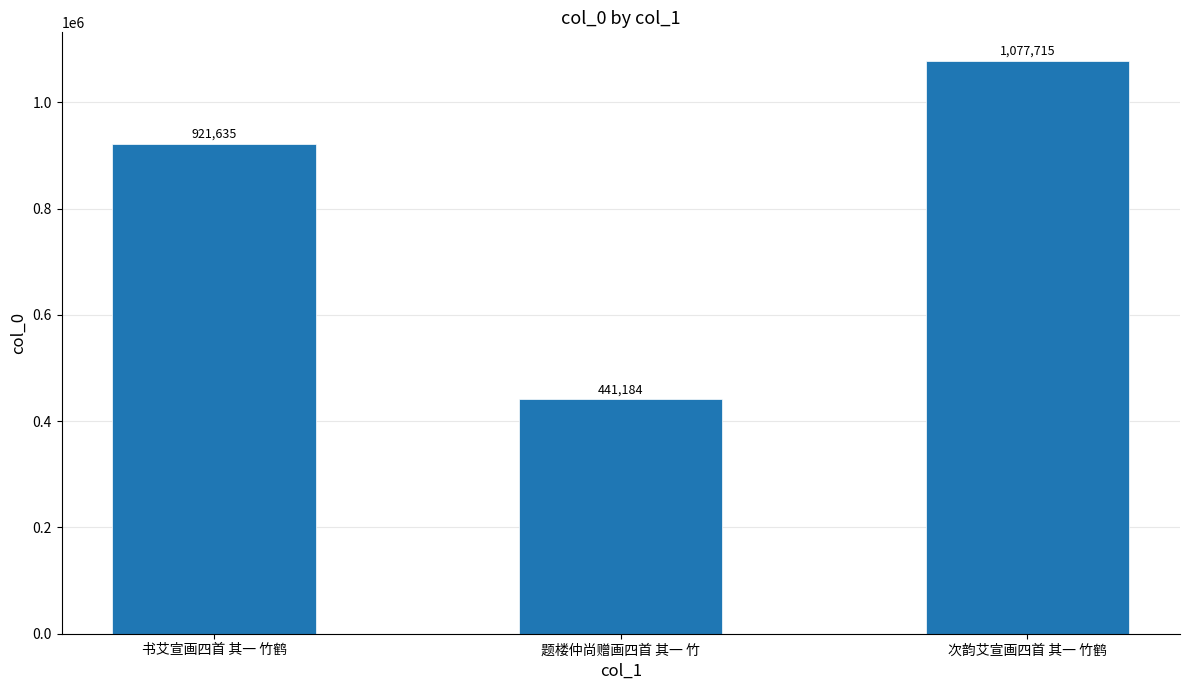

List the labels in order of value, largest first.

次韵艾宣画四首 其一 竹鹤, 书艾宣画四首 其一 竹鹤, 题楼仲尚赠画四首 其一 竹